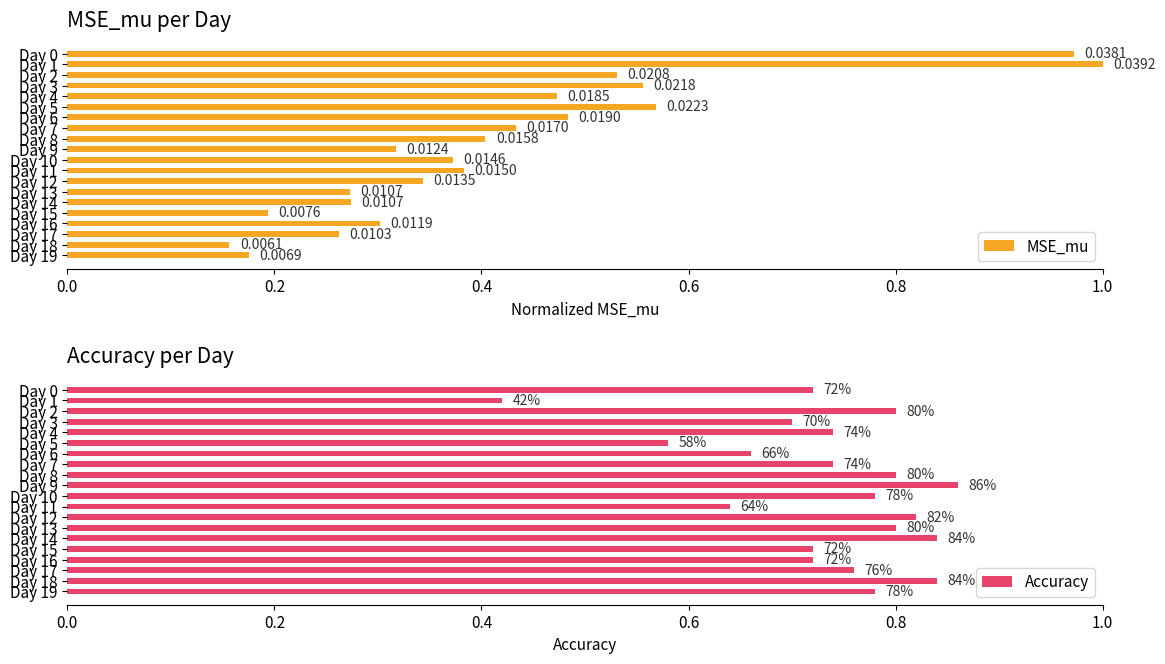

What is the difference between the highest and lowest values at Day 15?

0.5